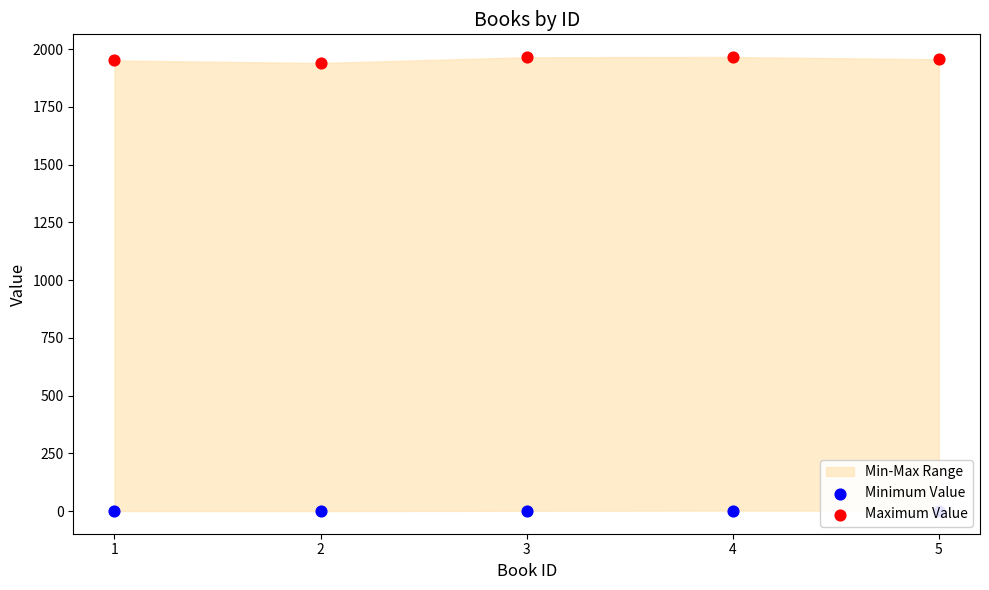

Which series has the largest total across all categories?

Maximum Value